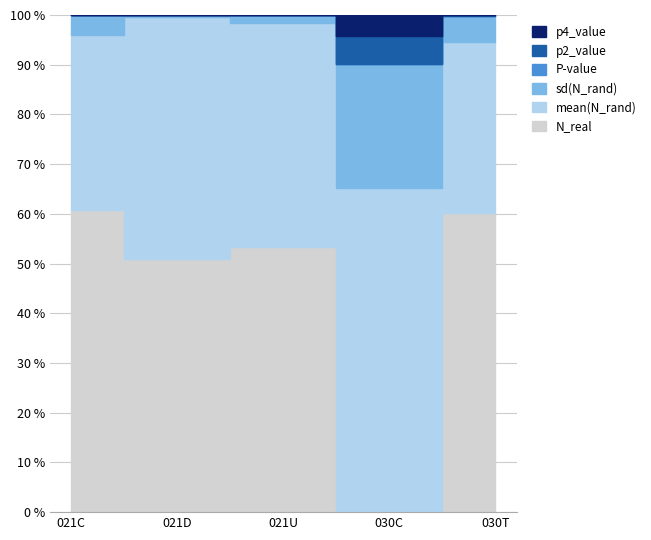

Which category has the highest value across all series?

021D